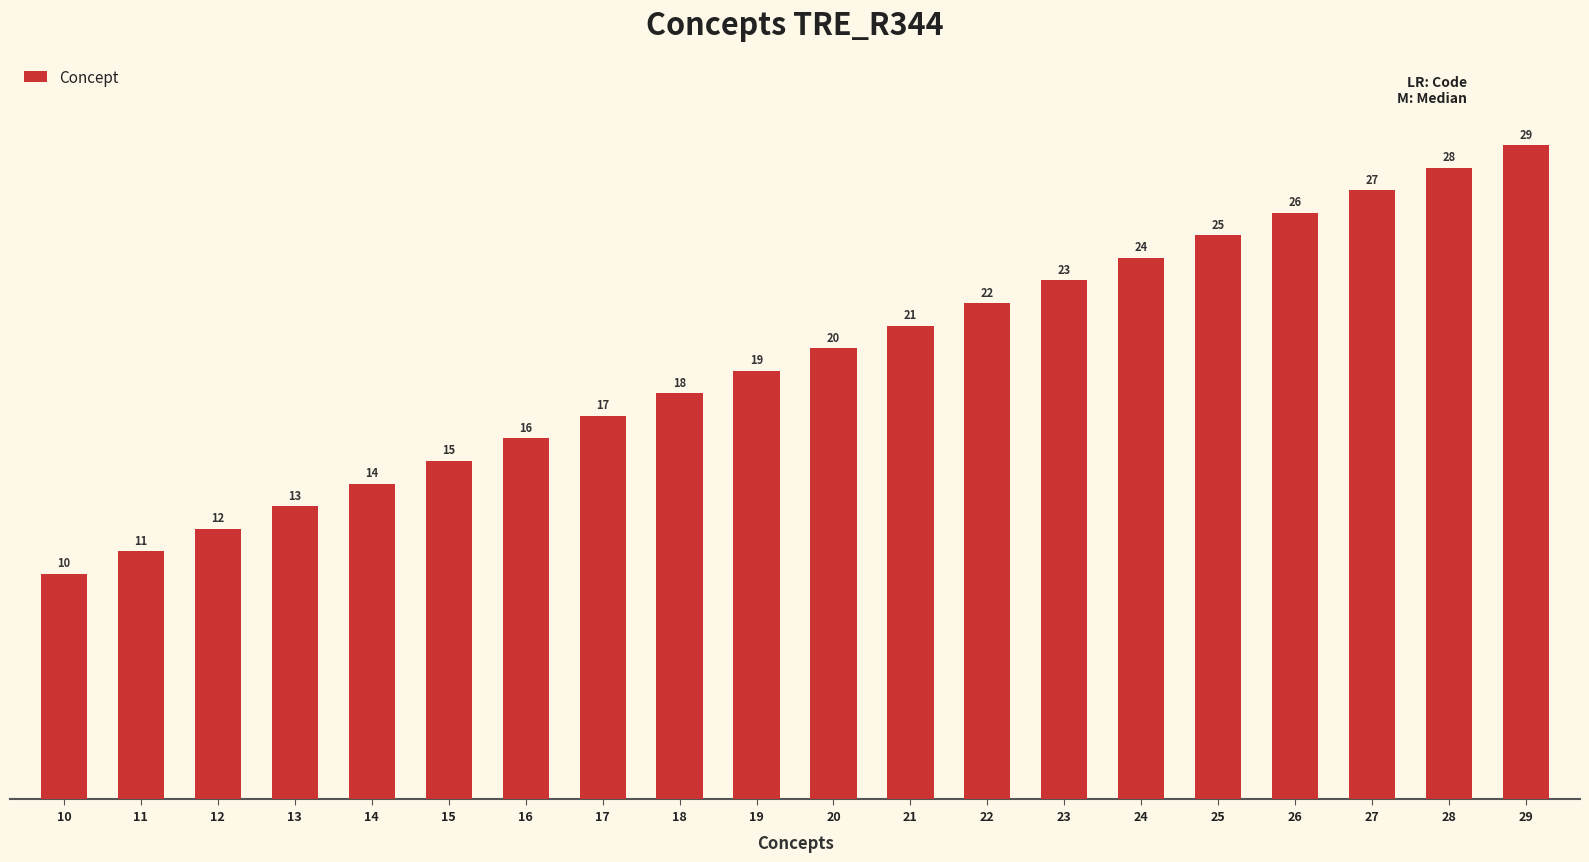

Count the number of categories in the chart.

20